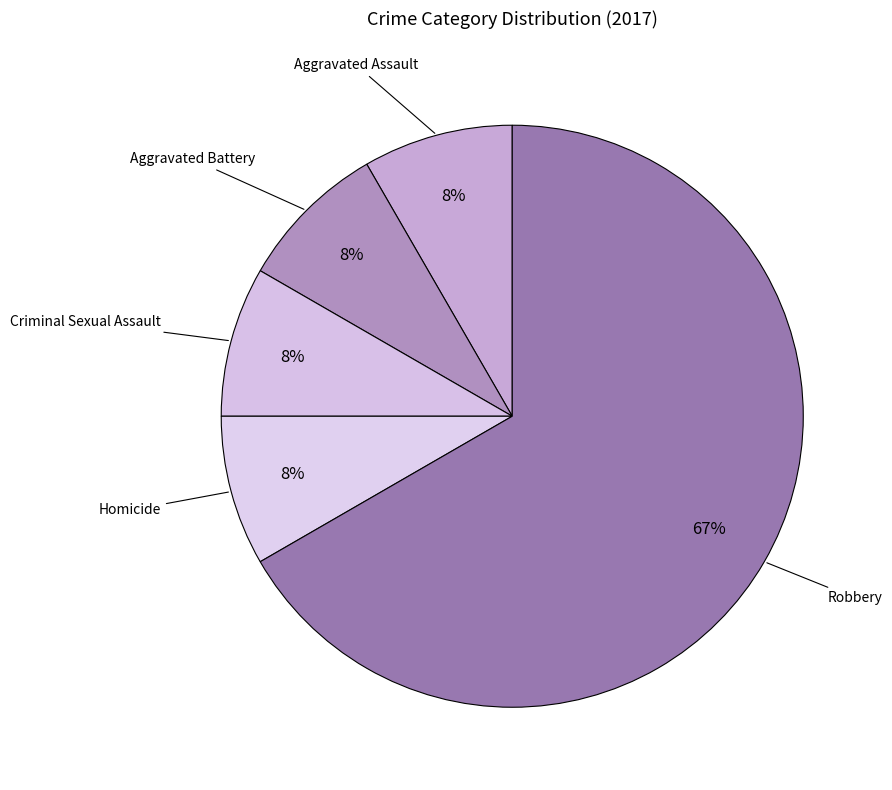

Between Homicide and Robbery, which is larger?

Robbery